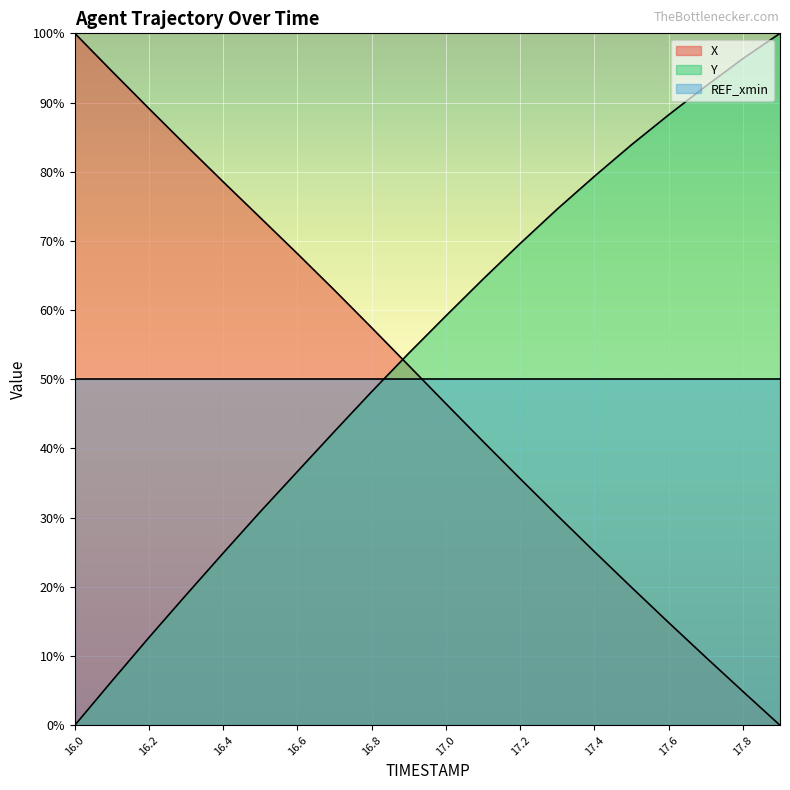

What is the difference between the X values at 16.7 and 16.5?

10.5